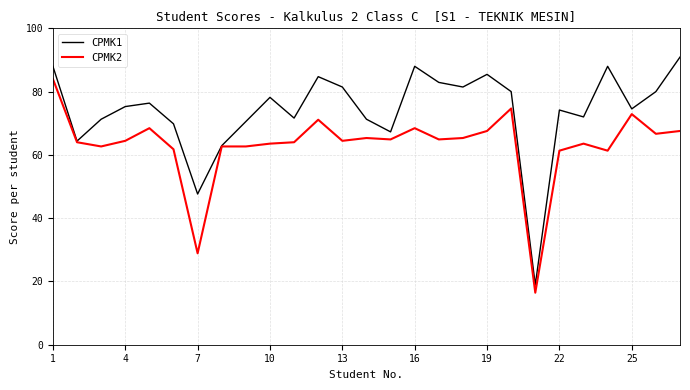

Which series has the largest range (max minus min)?

CPMK1